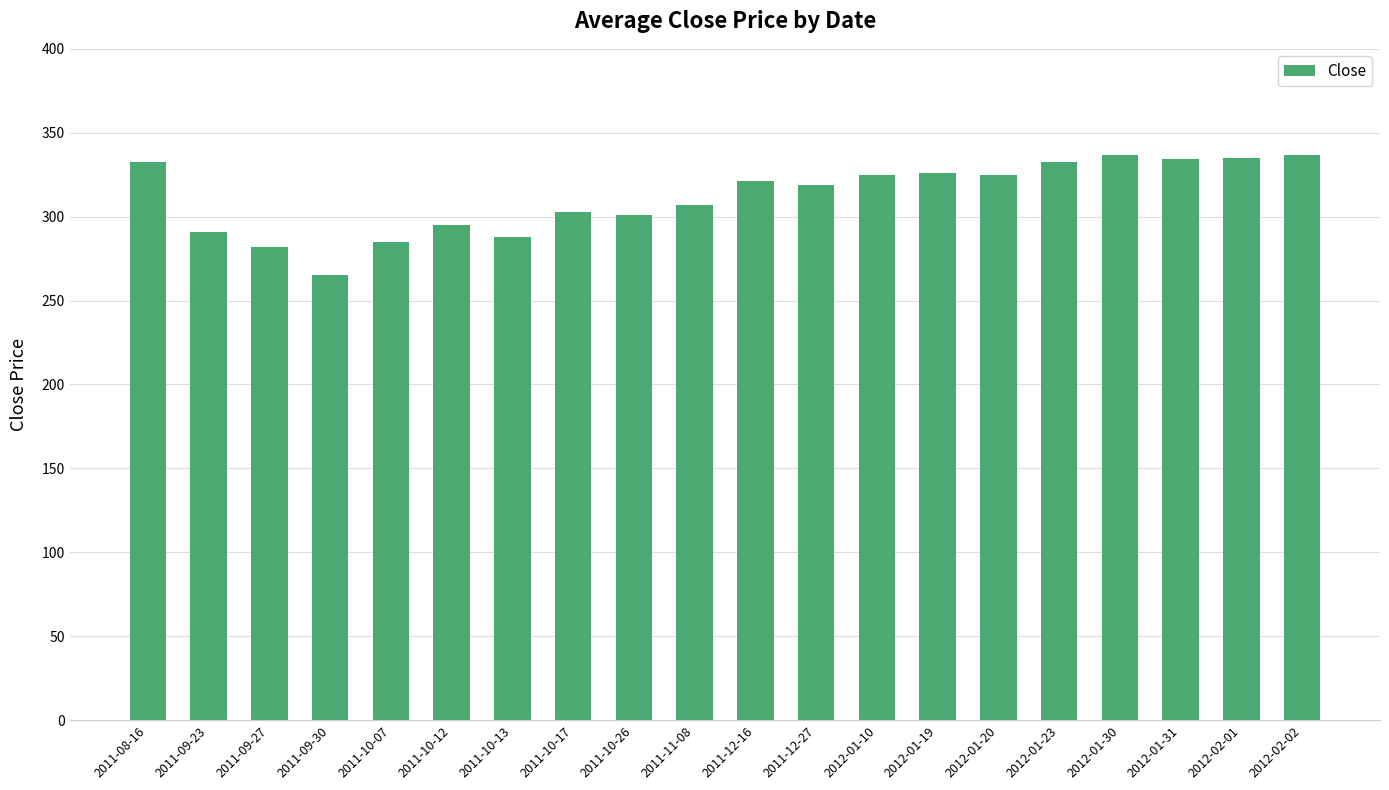

What is the sum of the values at 2012-01-31 and 2011-11-08?

641.4